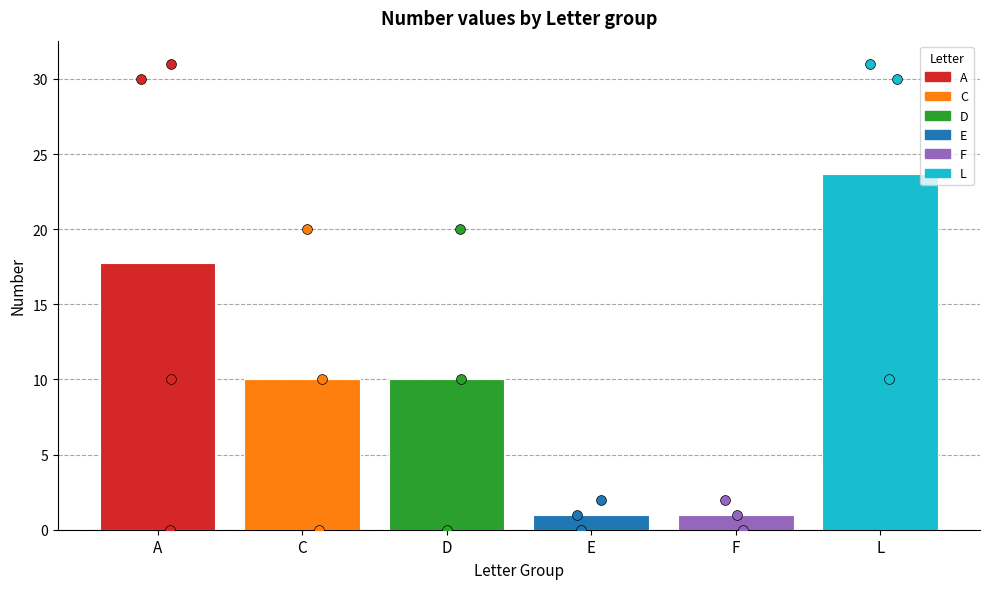

Between E1 and L31, which is larger?

L31